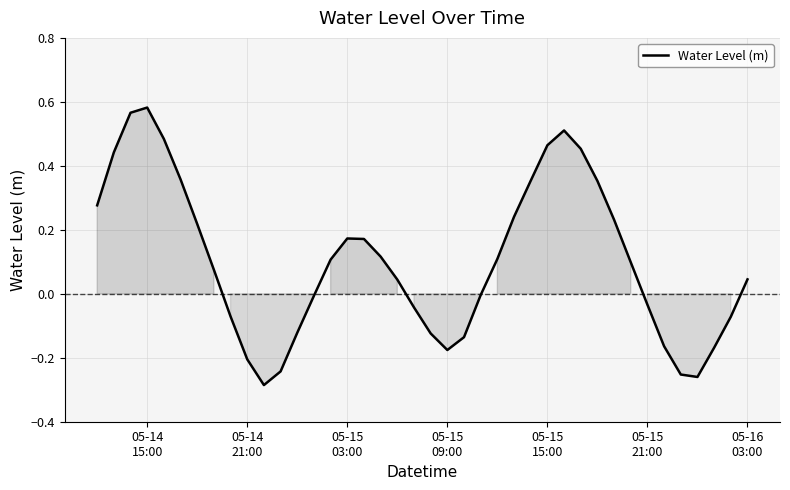

What is the difference between the maximum and minimum values?

0.9